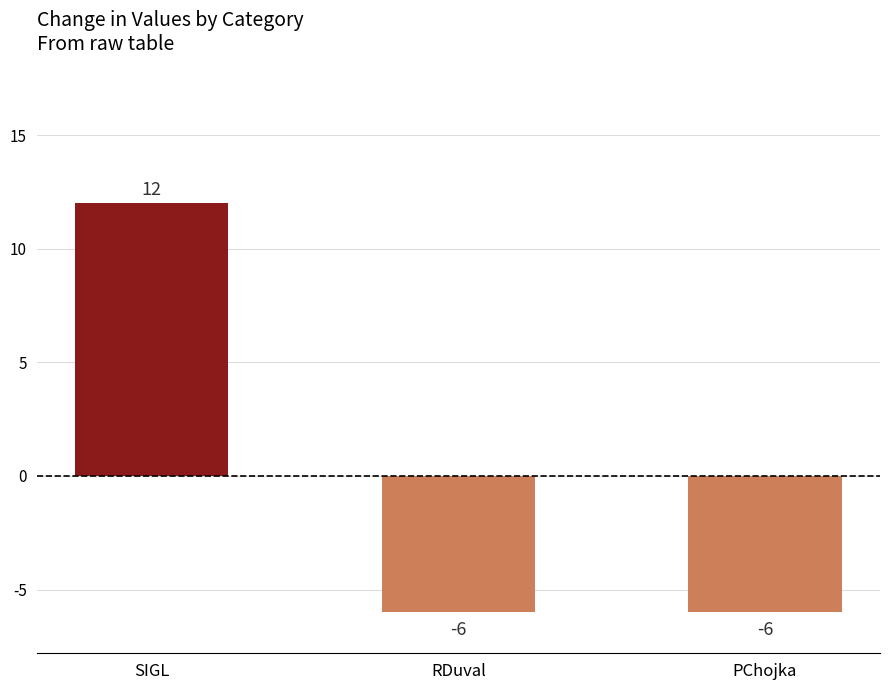

What is the label of the 3rd bar from the left?

PChojka